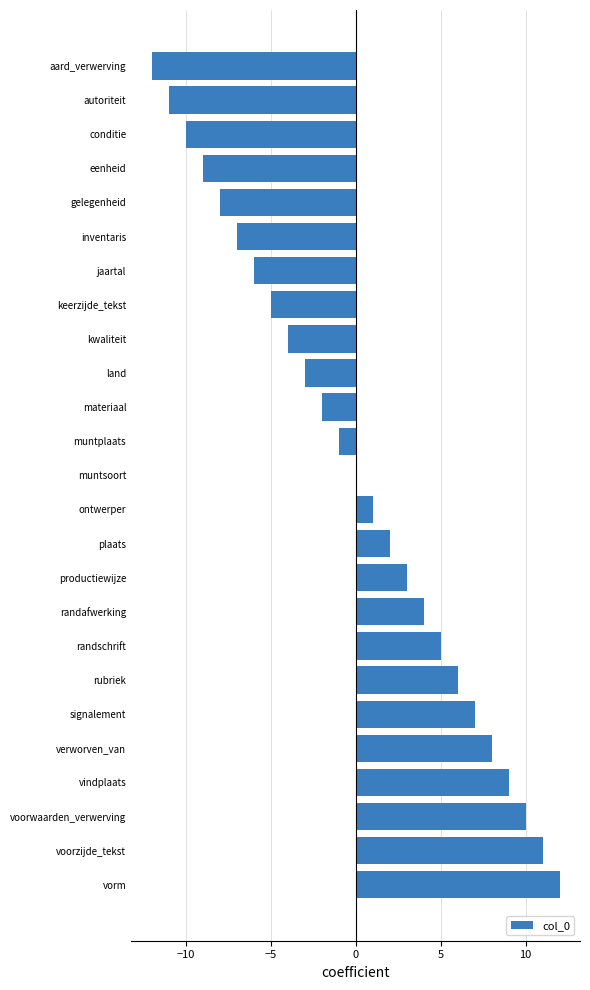

Which label corresponds to the largest value in the chart?

vorm